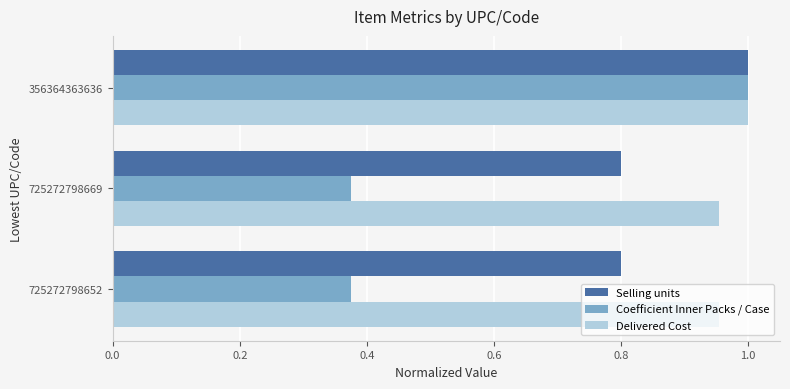

Which category has the highest value across all series?

356364363636